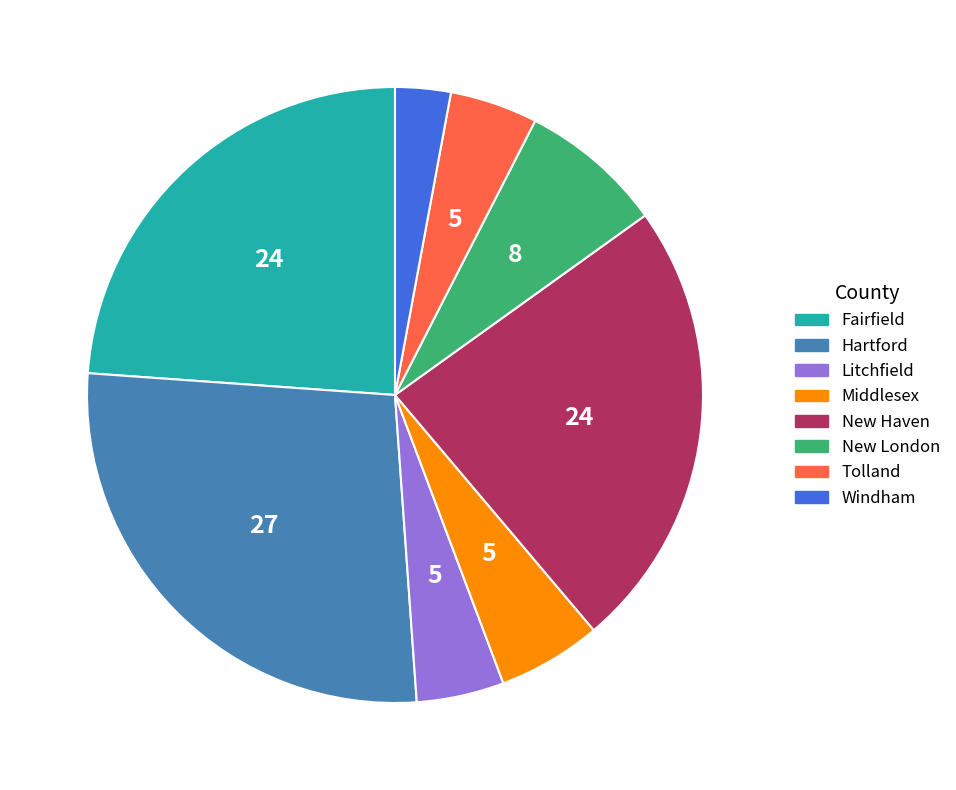

Approximately how many times larger is the value at Litchfield compared to Hartford?

0.2